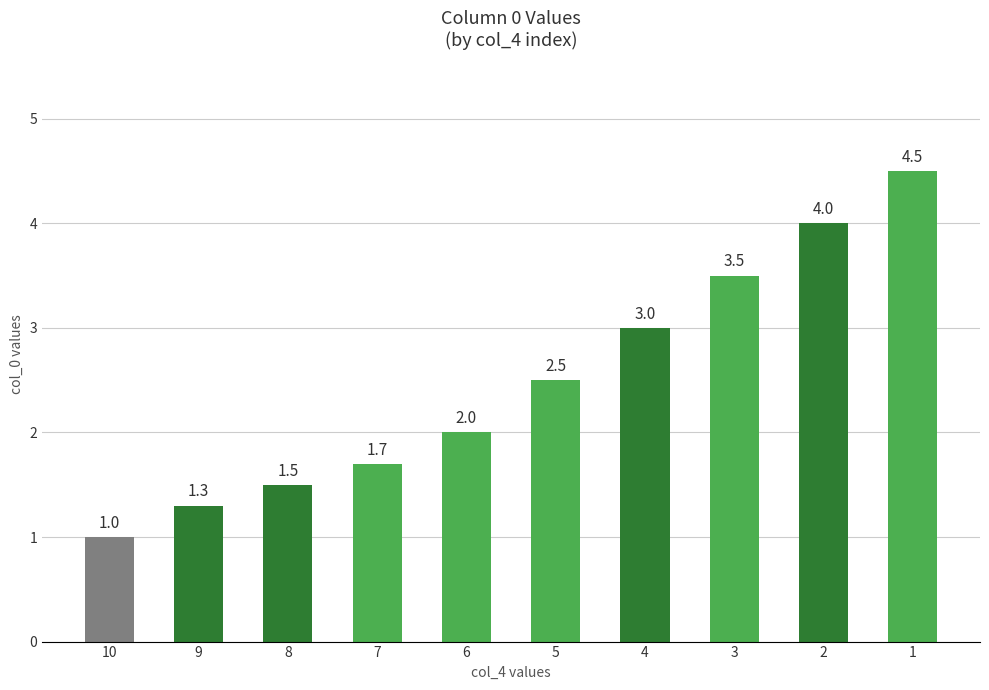

Is it true that the value at 8 is 1.5?

True